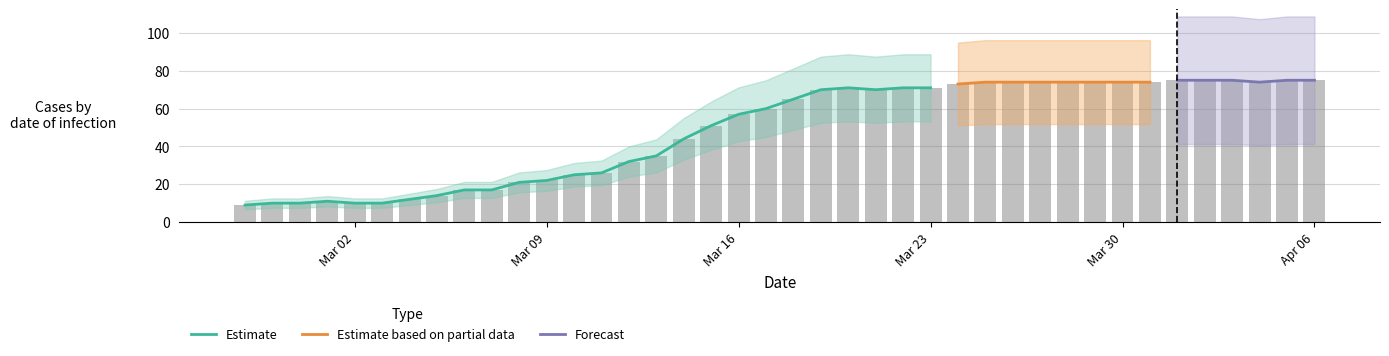

What is the label of the 23rd bar from the left?

2020-03-20